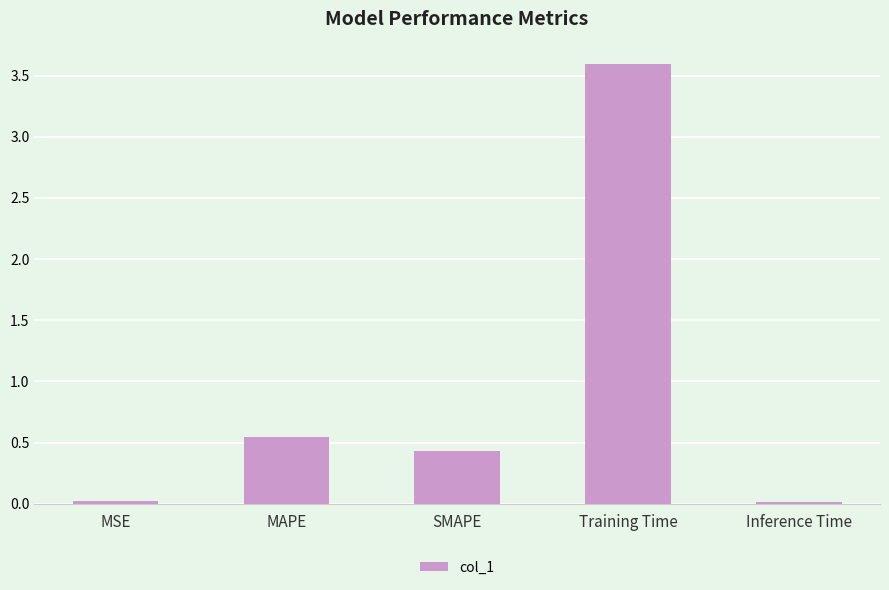

Does the chart contain stacked bars?

No